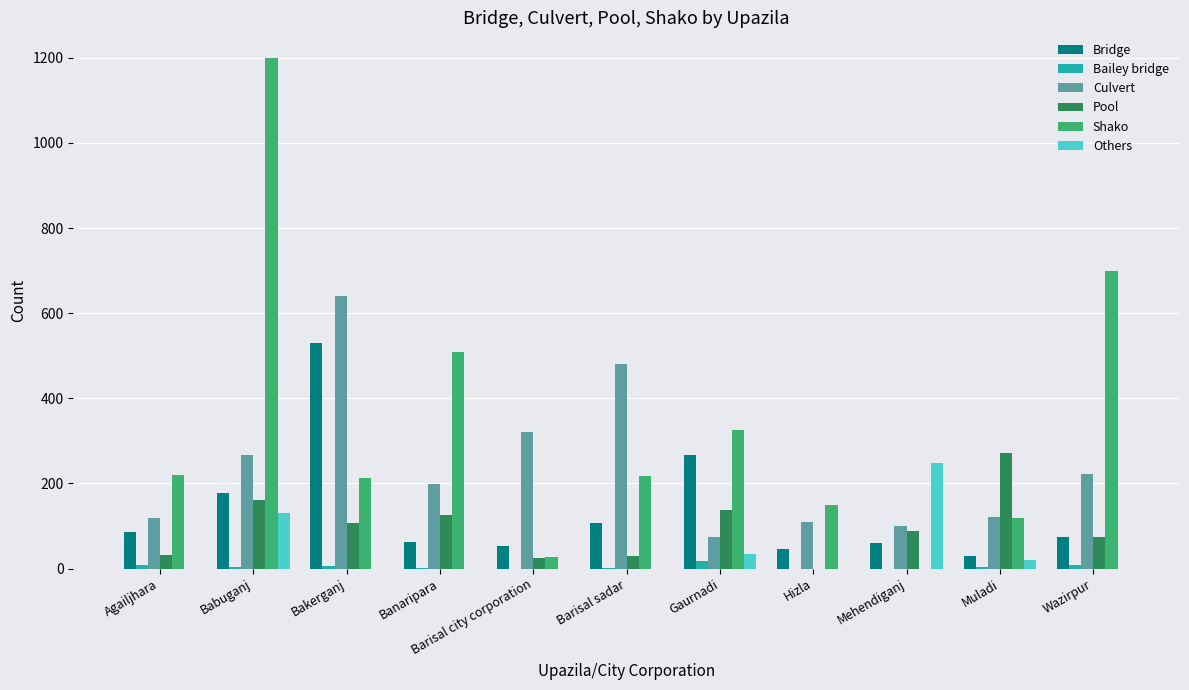

At which category is the sum across all series the highest?

Babuganj